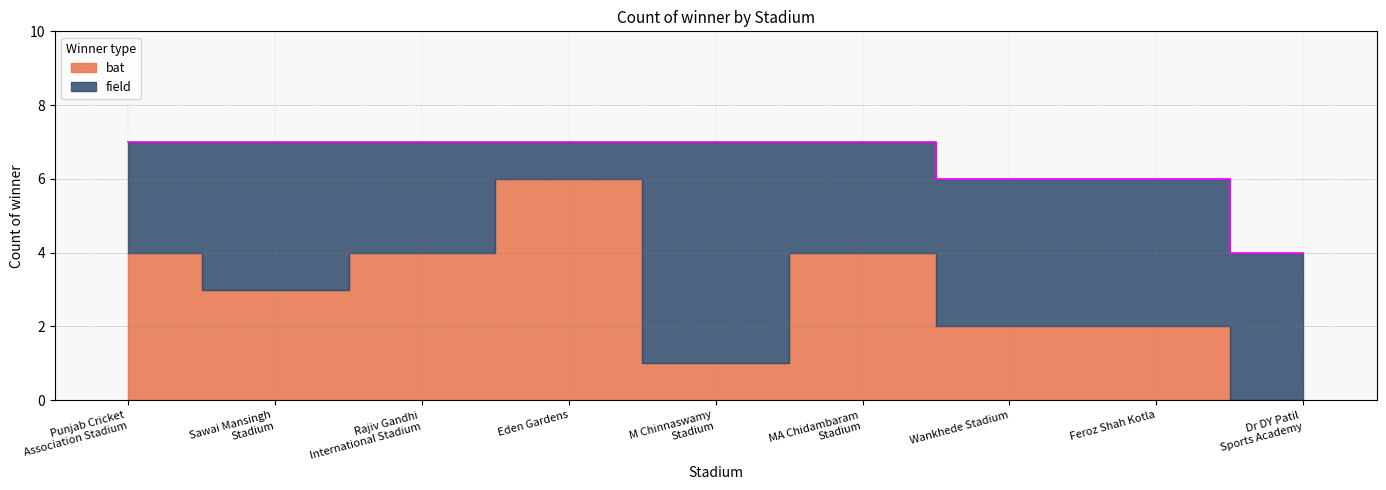

What position from the left is Rajiv Gandhi
International Stadium?

3